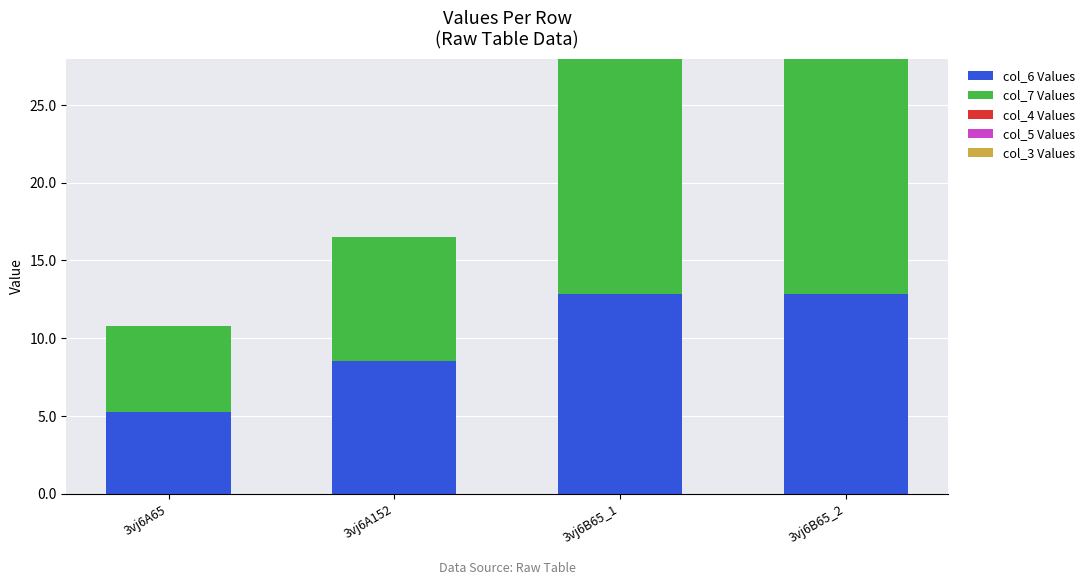

Are the bars horizontal?

No